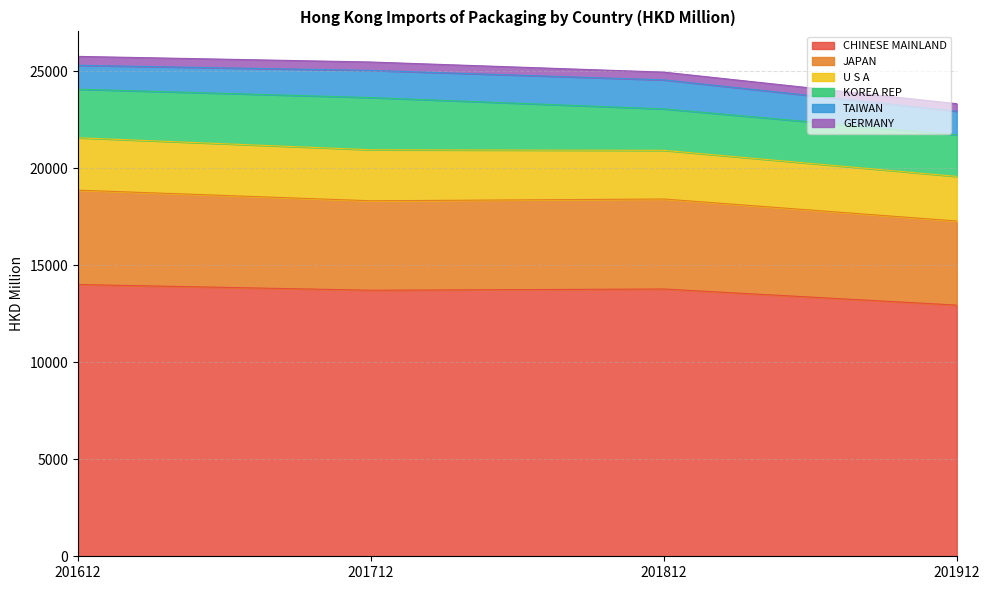

At which category is the sum across all series the highest?

201612